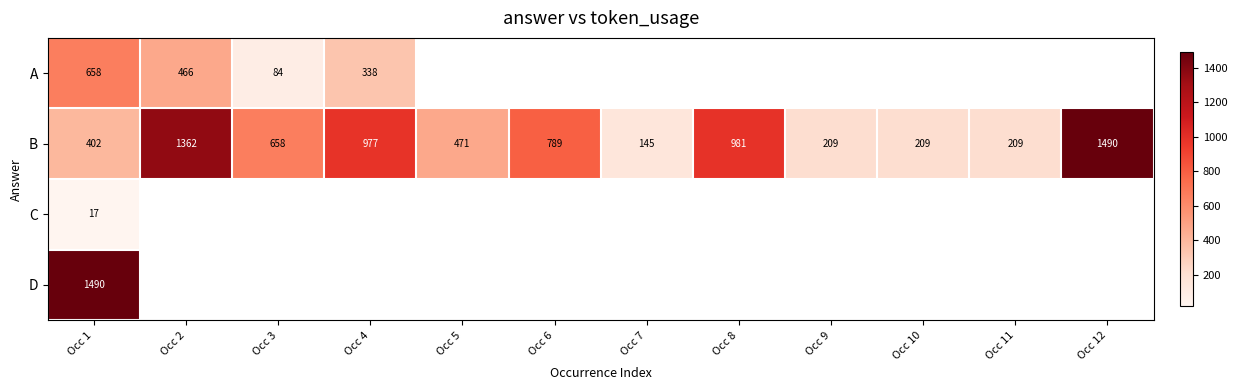

The B series shows 981 at Occ 8. True or false?

True